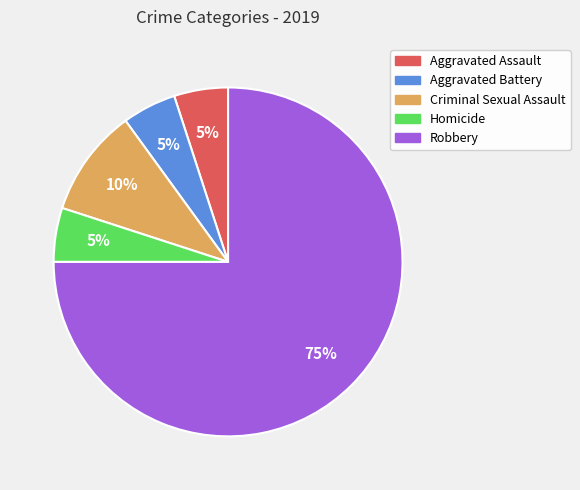

Is it true that Aggravated Assault is 17% of the pie?

False